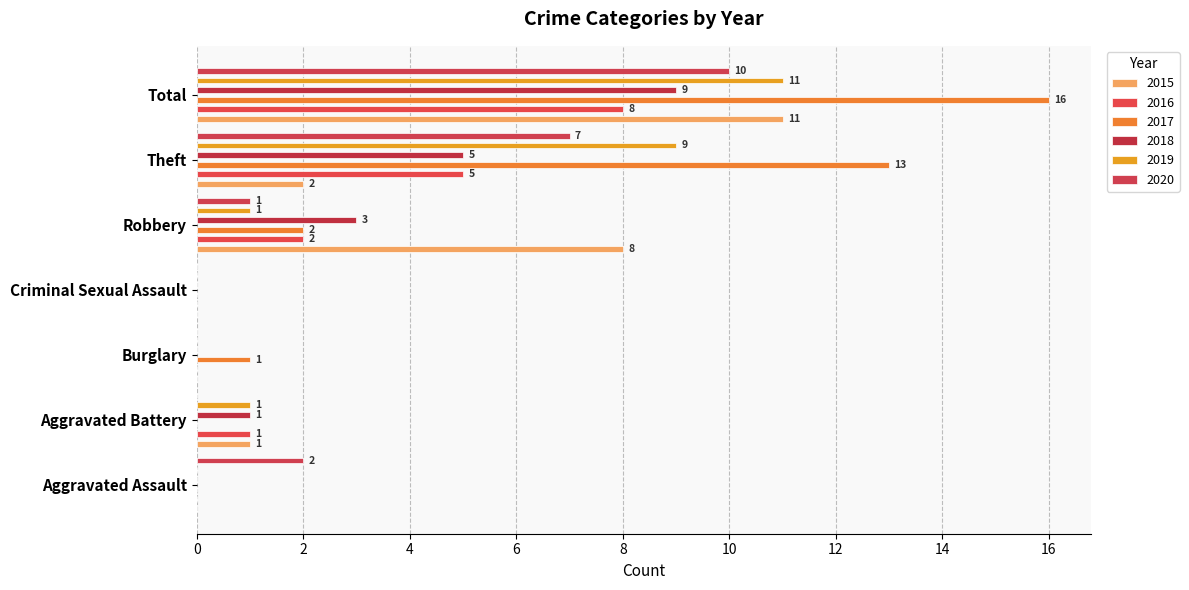

How many data points in 2015 are less than 1?

3